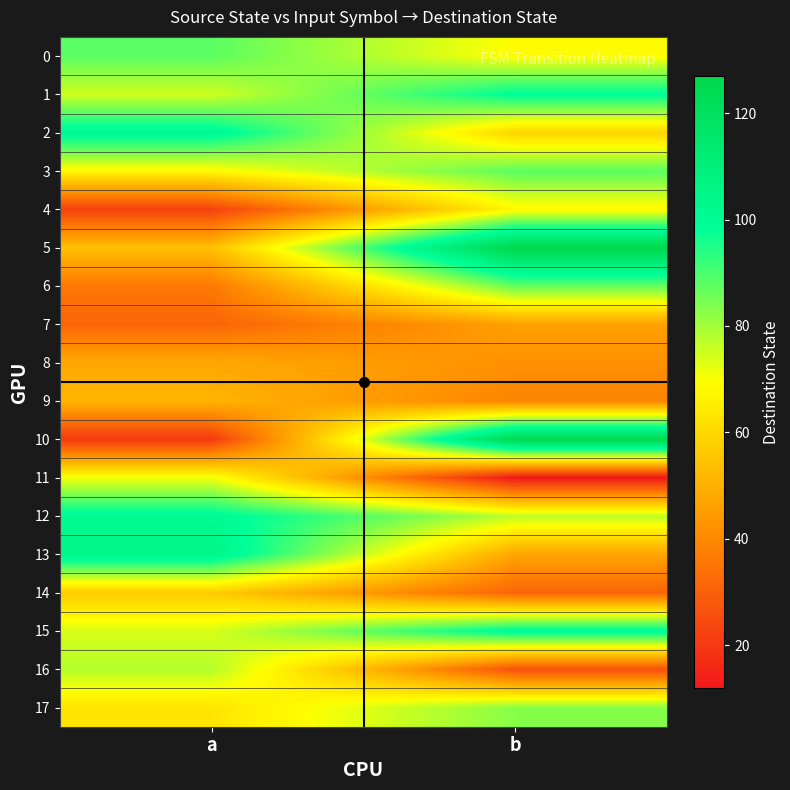

Which series has the largest total across all categories?

5